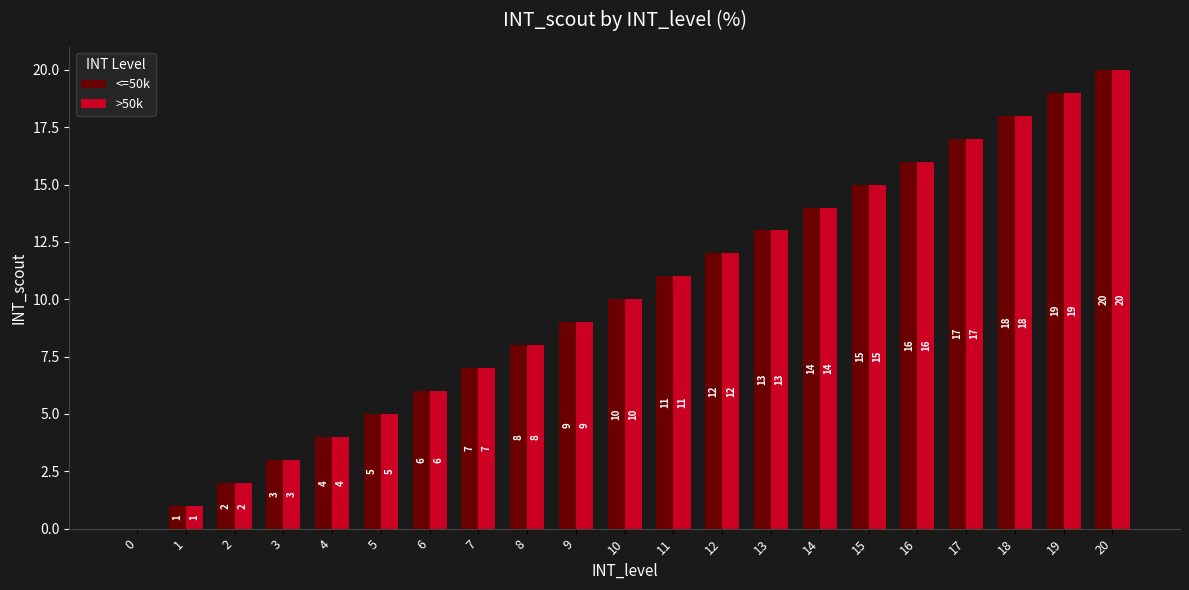

What is the total value across all series at 11?

22